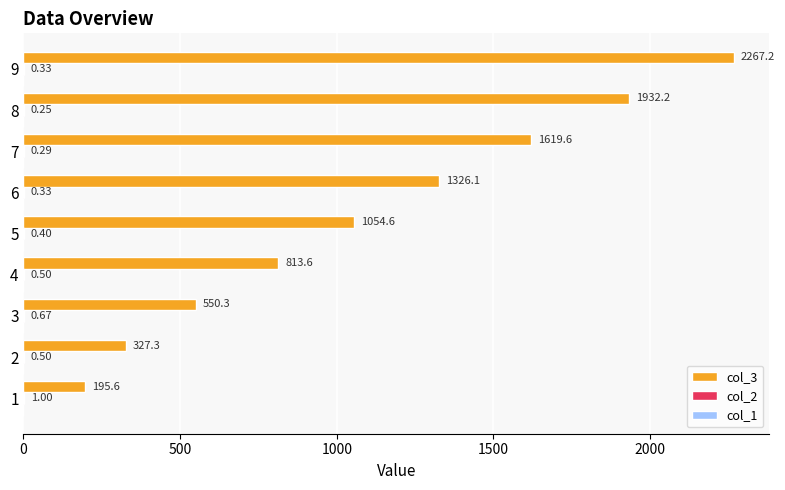

What is the sum of the col_3 values at 2 and 5?

1381.9